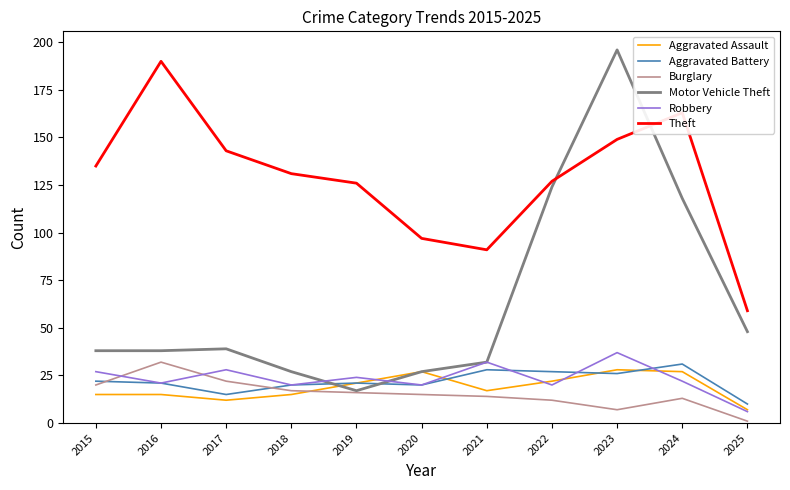

Which series has the largest total across all categories?

Theft